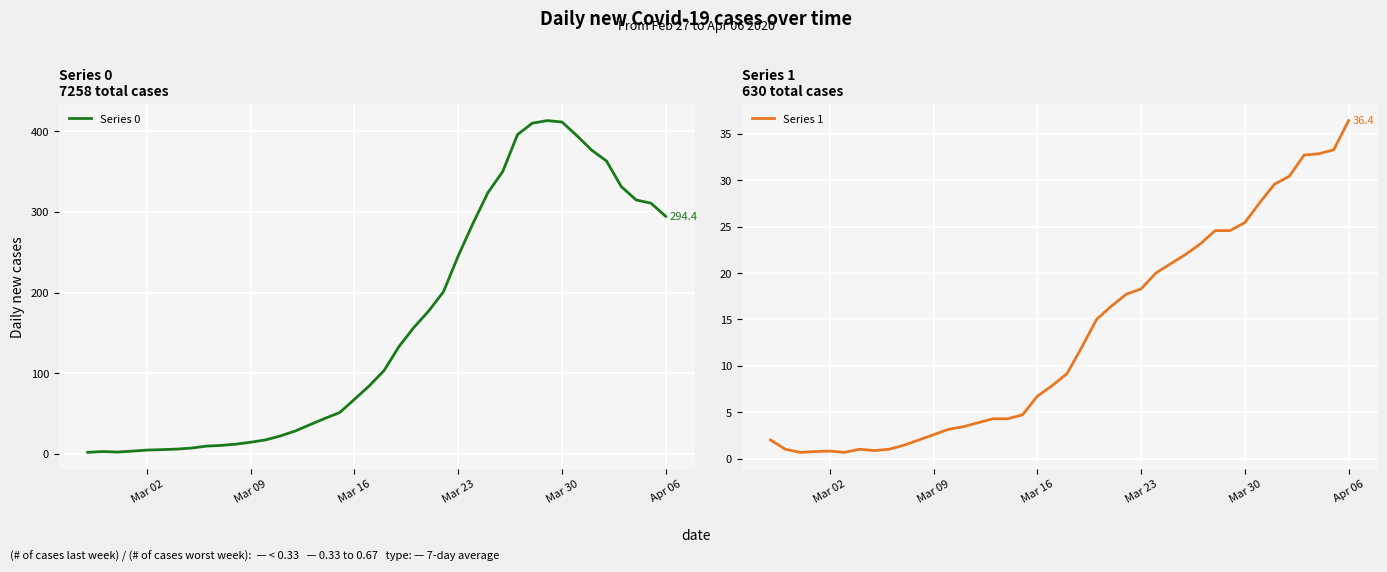

The value of Series 0 at Apr 06 is 492.5. True or false?

False